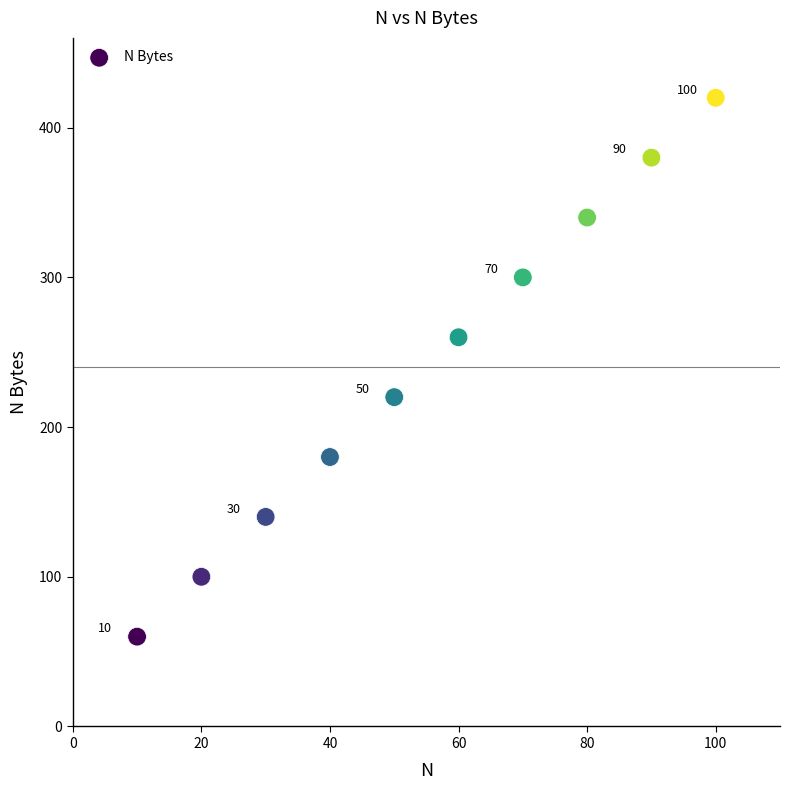

What is the average Y value?

240